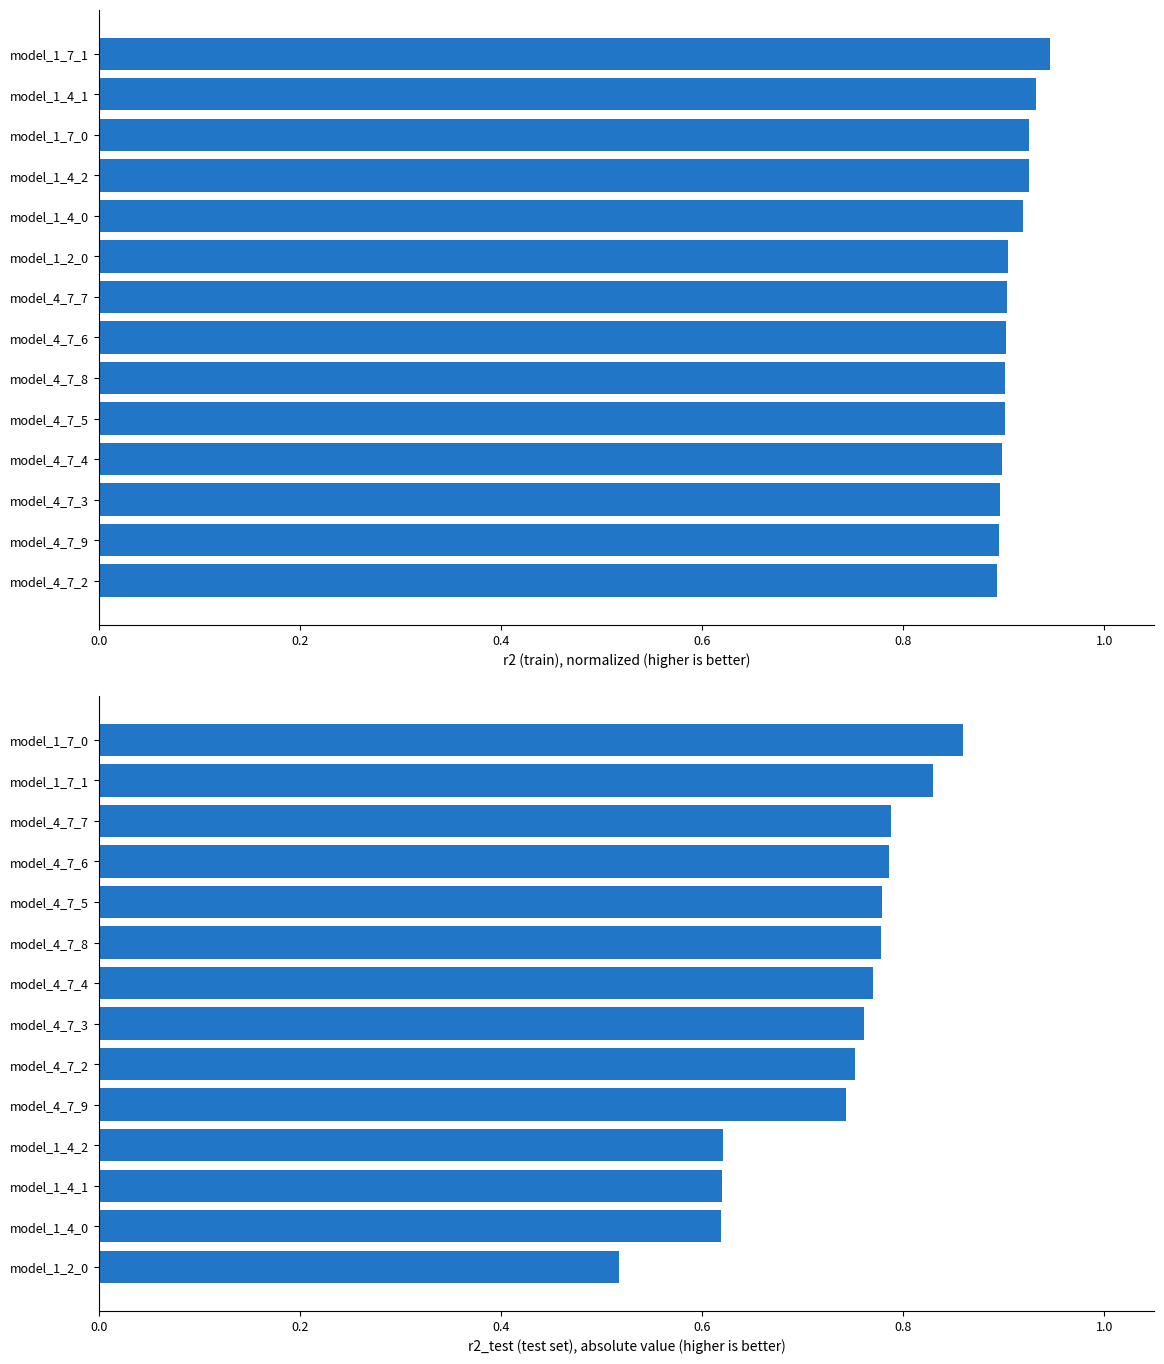

Is it true that r2 equals 0.9 at model_4_7_3?

True